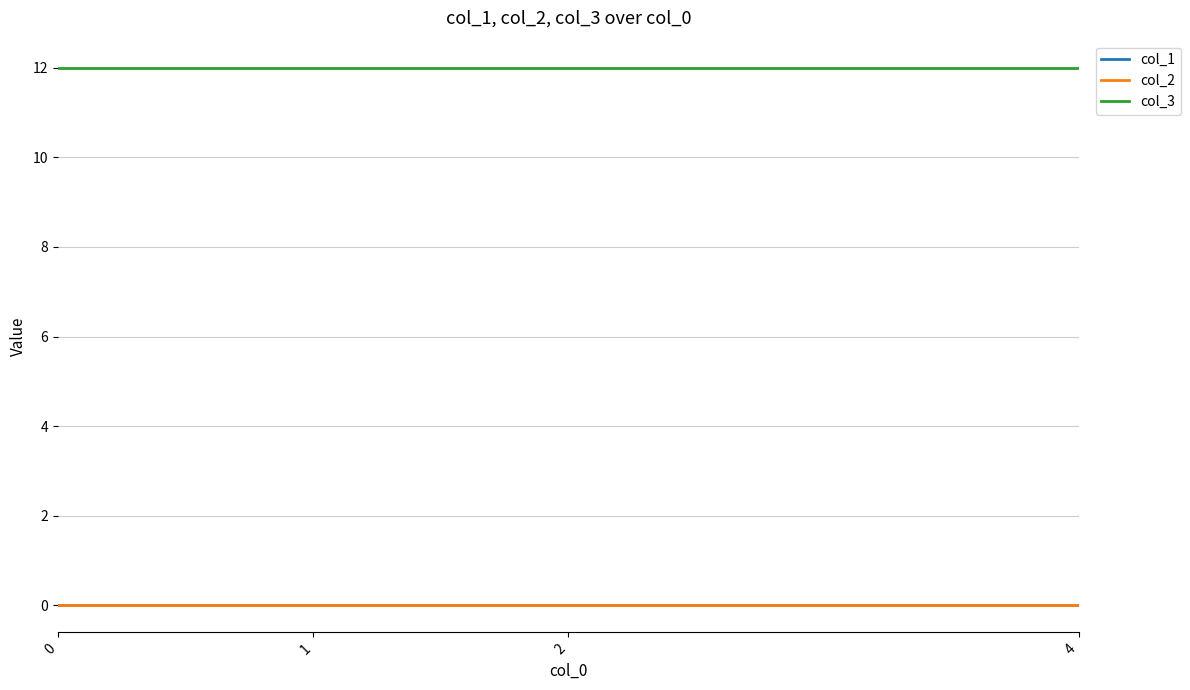

Does the chart display data point markers on the line(s)?

No